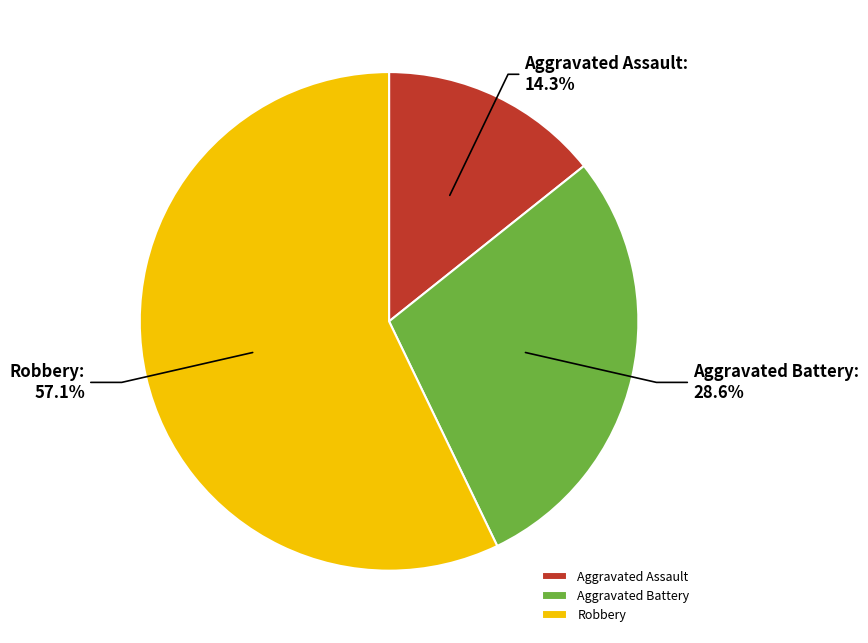

Which slice is the largest?

Robbery